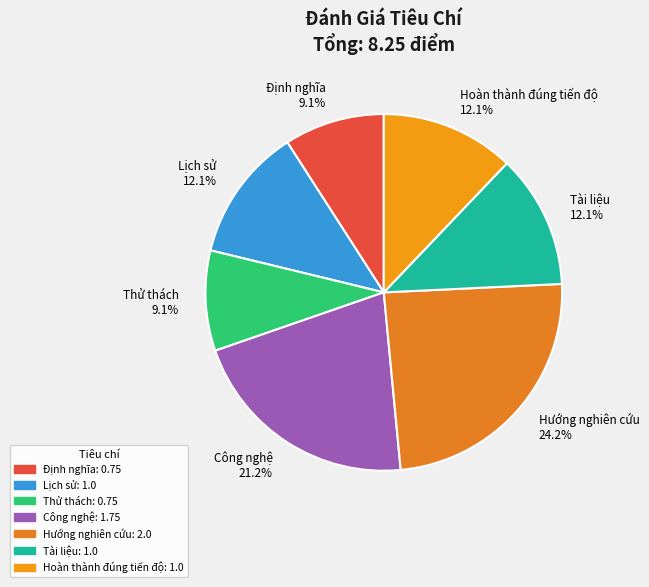

True or false: Lịch sử accounts for 17% of the total.

False